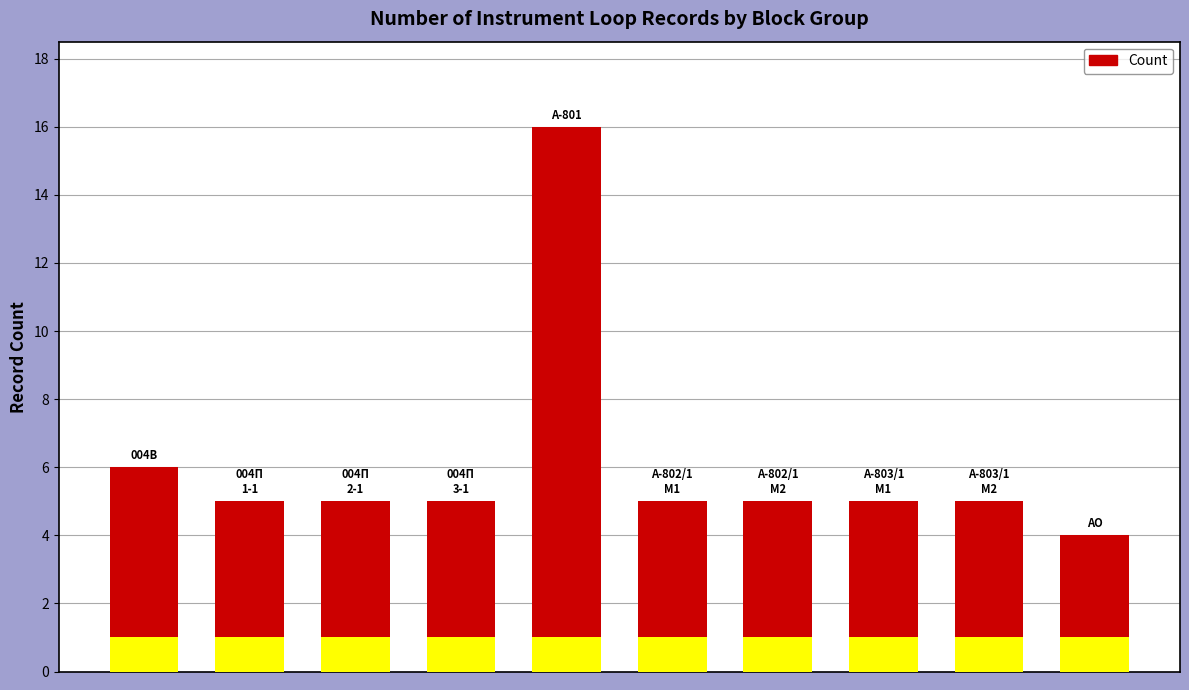

Rank the categories by value from lowest to highest.

9, 1, 2, 3, 5, 6, 7, 8, 0, 4